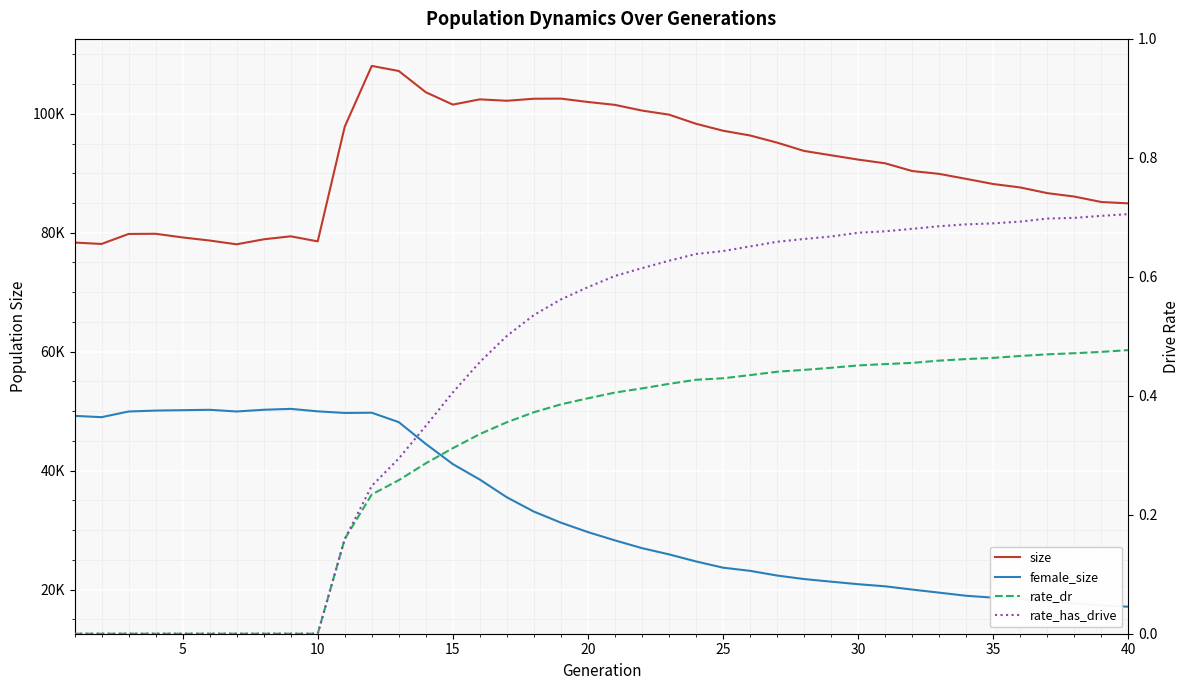

True or false: rate_dr and rate_has_drive intersect in this chart.

False